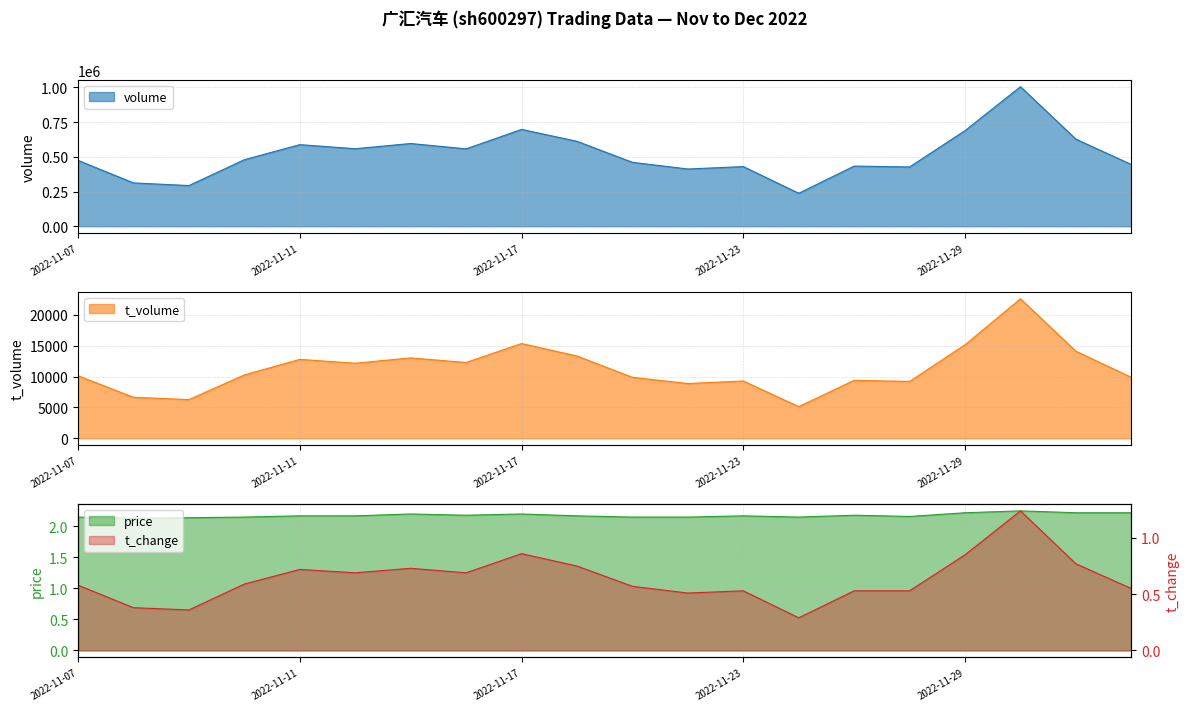

Reading right to left, list all the values displayed in this chart.

volume: 444835.0	627157.0	1005257.0	688798.0	427275.0	433365.0	237659.0	429861.0	412403.0	460509.0	611938.0	697605.0	557477.0	596113.0	558617.0	587790.0	479510.0	293187.0	312214.0	474448.0
t_volume: 9877.0	14104.0	22601.0	15150.0	9220.0	9395.0	5132.0	9293.0	8875.0	9884.0	13335.0	15357.0	12280.0	13031.0	12166.0	12788.0	10271.0	6276.0	6651.0	10136.0
price: 2.2	2.2	2.2	2.2	2.2	2.2	2.1	2.2	2.1	2.1	2.2	2.2	2.2	2.2	2.2	2.2	2.1	2.1	2.1	2.1
t_change: 0.6	0.8	1.2	0.8	0.5	0.5	0.3	0.5	0.5	0.6	0.8	0.9	0.7	0.7	0.7	0.7	0.6	0.4	0.4	0.6